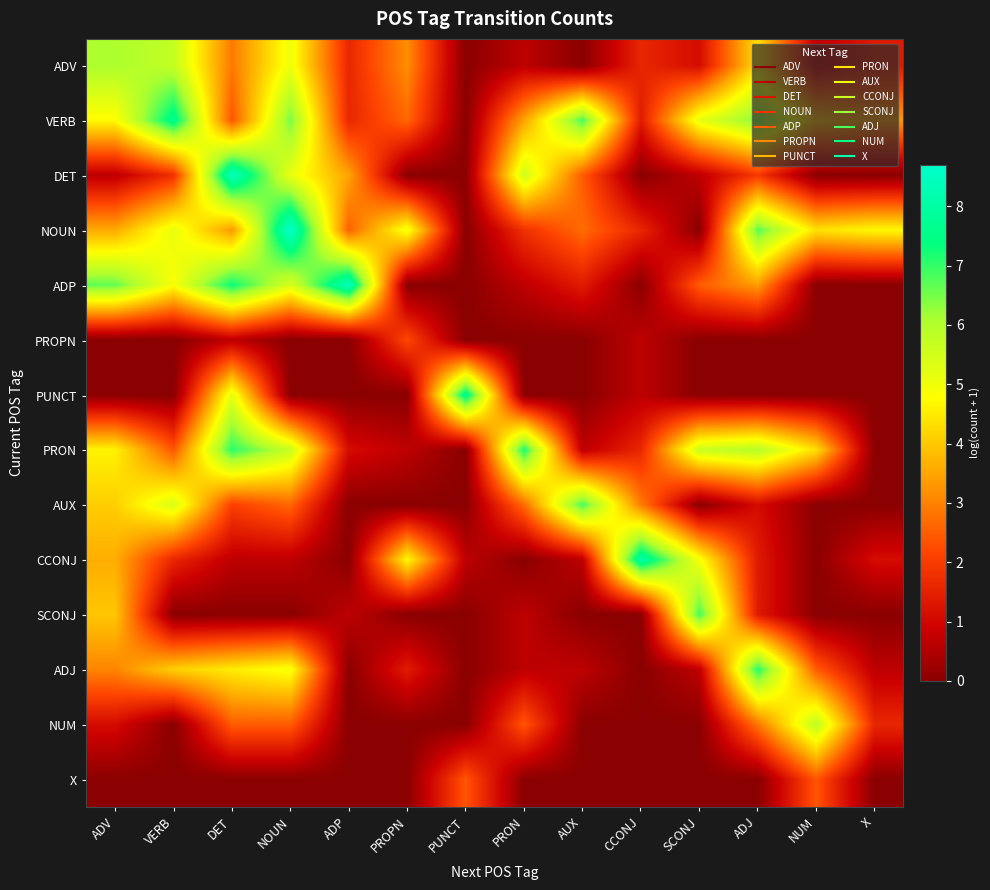

Reading right to left, list all the values displayed in this chart.

ADV: X=1.4	NUM=0.7	ADJ=4.3	SCONJ=1.1	CCONJ=1.6	AUX=0.0	PRON=0.7	PUNCT=0.0	PROPN=3.2	ADP=1.6	NOUN=5.0	DET=2.9	VERB=5.7	ADV=6.1
VERB: X=3.3	NUM=3.9	ADJ=6.4	SCONJ=5.1	CCONJ=1.4	AUX=6.8	PRON=3.5	PUNCT=0.0	PROPN=2.6	ADP=1.6	NOUN=6.5	DET=2.4	VERB=7.7	ADV=4.7
DET: X=0.0	NUM=0.0	ADJ=1.9	SCONJ=0.7	CCONJ=0.0	AUX=2.5	PRON=5.6	PUNCT=0.0	PROPN=0.0	ADP=3.5	NOUN=5.1	DET=8.5	VERB=1.8	ADV=0.7
NOUN: X=4.7	NUM=4.4	ADJ=6.7	SCONJ=0.0	CCONJ=1.6	AUX=2.7	PRON=1.8	PUNCT=0.0	PROPN=5.0	ADP=2.6	NOUN=8.7	DET=3.3	VERB=5.1	ADV=3.6
ADP: X=0.0	NUM=0.0	ADJ=3.4	SCONJ=2.5	CCONJ=0.0	AUX=1.4	PRON=0.7	PUNCT=0.0	PROPN=0.0	ADP=8.5	NOUN=5.4	DET=7.3	VERB=4.9	ADV=6.7
PROPN: X=0.0	NUM=0.0	ADJ=0.0	SCONJ=0.0	CCONJ=0.7	AUX=0.0	PRON=0.0	PUNCT=0.0	PROPN=2.2	ADP=0.0	NOUN=0.0	DET=0.7	VERB=0.0	ADV=0.0
PUNCT: X=0.0	NUM=0.0	ADJ=0.0	SCONJ=0.0	CCONJ=0.7	AUX=0.0	PRON=0.0	PUNCT=7.7	PROPN=0.0	ADP=0.0	NOUN=0.0	DET=5.2	VERB=0.0	ADV=0.0
PRON: X=0.0	NUM=4.3	ADJ=5.9	SCONJ=5.6	CCONJ=1.6	AUX=0.7	PRON=7.2	PUNCT=0.0	PROPN=0.7	ADP=1.1	NOUN=5.6	DET=7.1	VERB=2.4	ADV=4.6
AUX: X=0.0	NUM=0.0	ADJ=1.1	SCONJ=0.0	CCONJ=2.9	AUX=6.9	PRON=2.7	PUNCT=0.0	PROPN=0.0	ADP=0.0	NOUN=2.6	DET=2.1	VERB=5.4	ADV=4.1
CCONJ: X=1.1	NUM=0.0	ADJ=1.4	SCONJ=4.9	CCONJ=8.1	AUX=0.7	PRON=0.0	PUNCT=0.7	PROPN=4.7	ADP=0.0	NOUN=0.7	DET=0.7	VERB=1.6	ADV=3.6
SCONJ: X=0.0	NUM=0.0	ADJ=1.4	SCONJ=6.9	CCONJ=0.0	AUX=0.0	PRON=0.7	PUNCT=0.0	PROPN=0.0	ADP=0.7	NOUN=0.0	DET=0.0	VERB=0.0	ADV=4.0
ADJ: X=0.7	NUM=2.5	ADJ=7.1	SCONJ=0.7	CCONJ=0.0	AUX=0.7	PRON=0.7	PUNCT=0.0	PROPN=1.4	ADP=0.0	NOUN=4.9	DET=4.5	VERB=4.1	ADV=3.0
NUM: X=1.6	NUM=5.8	ADJ=2.8	SCONJ=0.0	CCONJ=0.0	AUX=0.0	PRON=2.4	PUNCT=0.0	PROPN=0.0	ADP=0.0	NOUN=2.5	DET=2.5	VERB=0.0	ADV=1.1
X: X=0.0	NUM=2.4	ADJ=0.0	SCONJ=0.0	CCONJ=0.0	AUX=0.0	PRON=0.0	PUNCT=2.4	PROPN=0.0	ADP=0.0	NOUN=0.0	DET=0.0	VERB=0.0	ADV=0.0